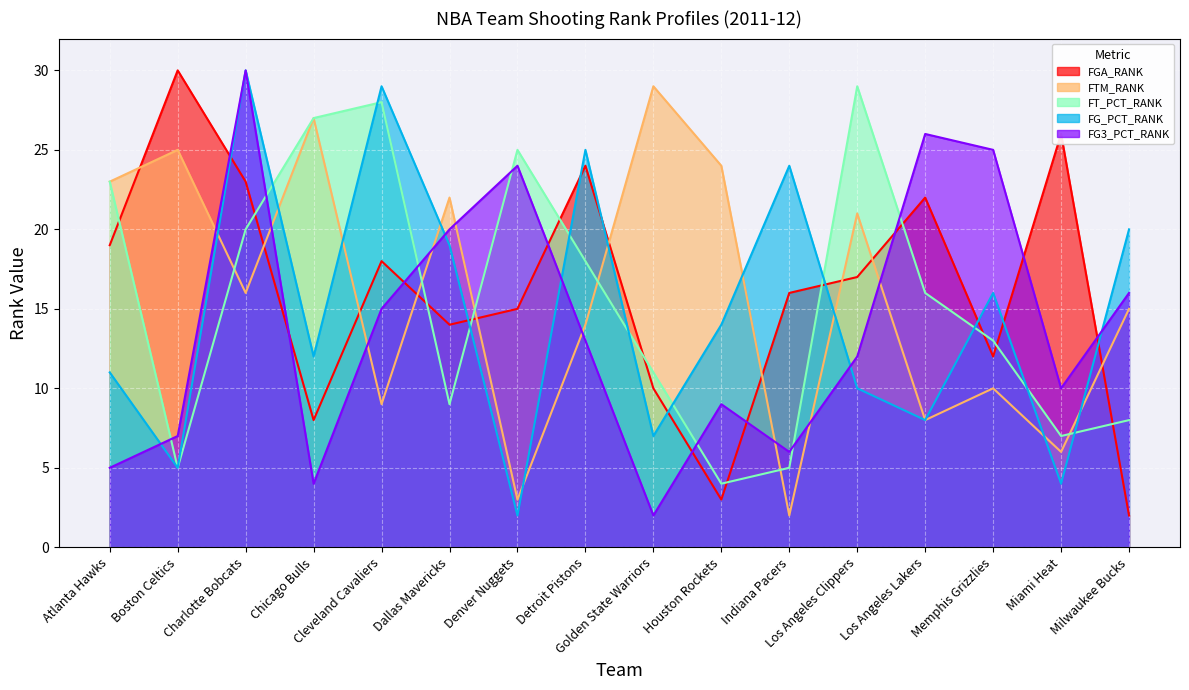

How many series are shown in this chart?

5